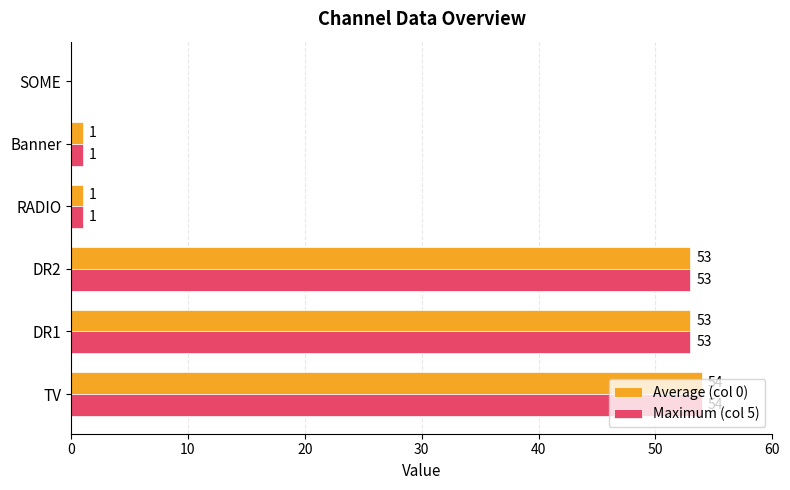

At which category is the sum across all series the highest?

TV